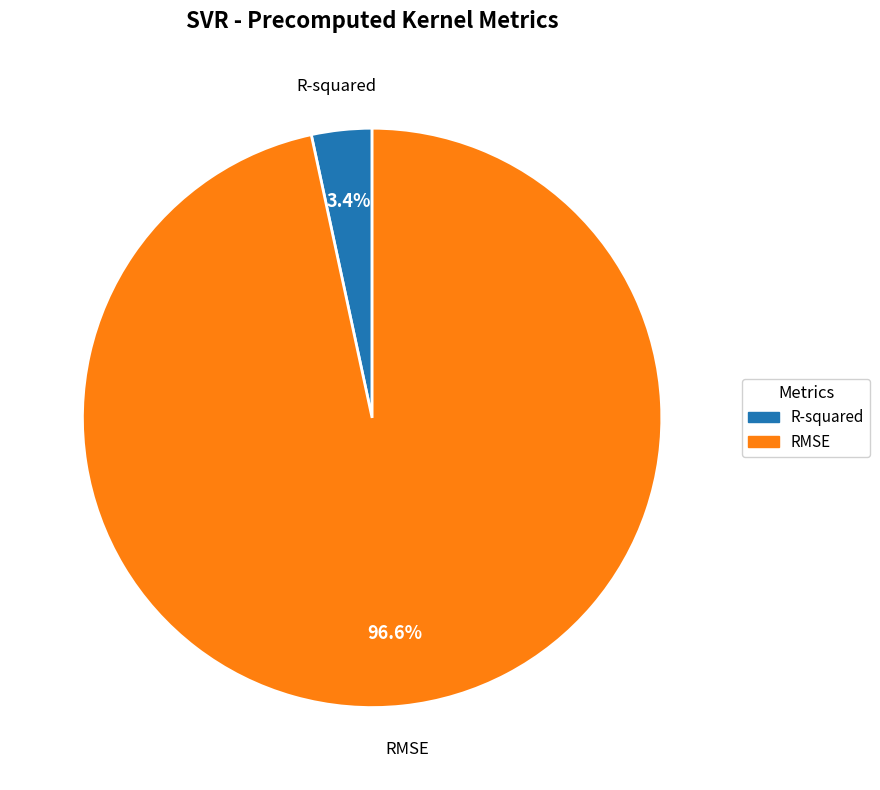

Between R-squared and RMSE, which is larger?

RMSE